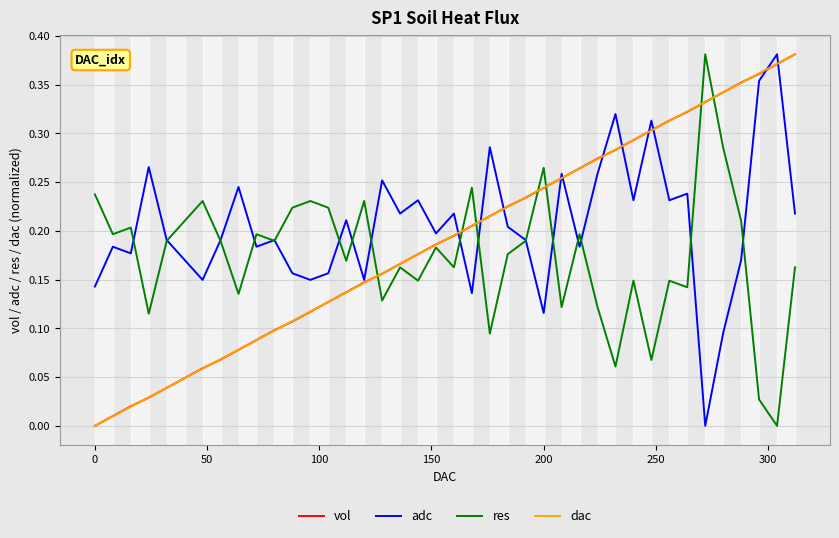

What is the highest value of the adc series?

0.4